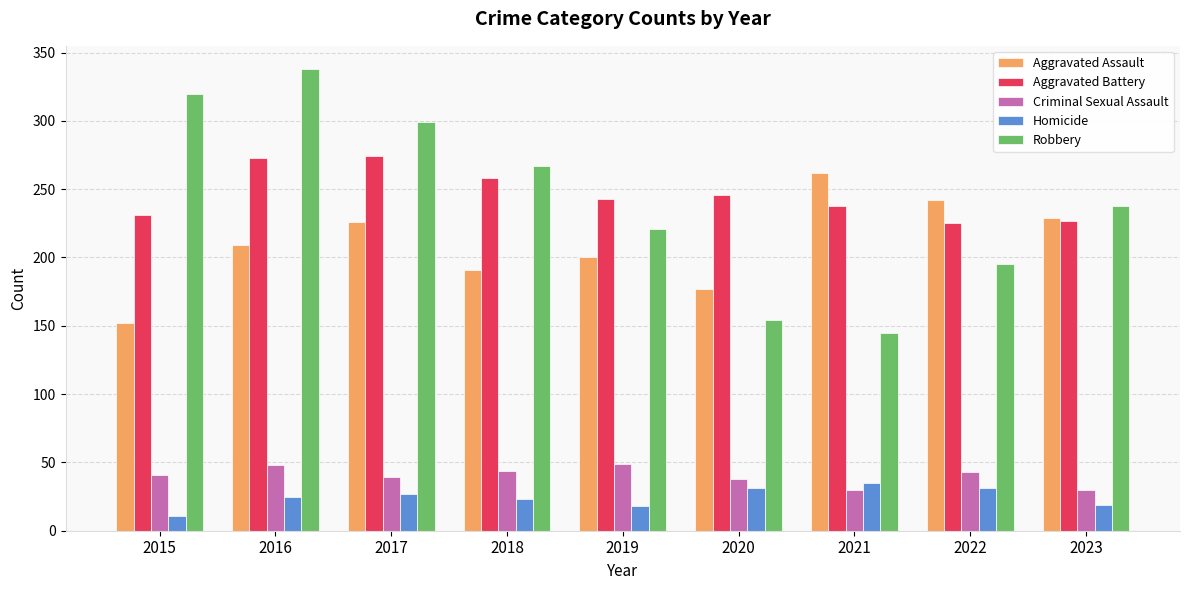

The Criminal Sexual Assault series shows 77 at 2018. True or false?

False